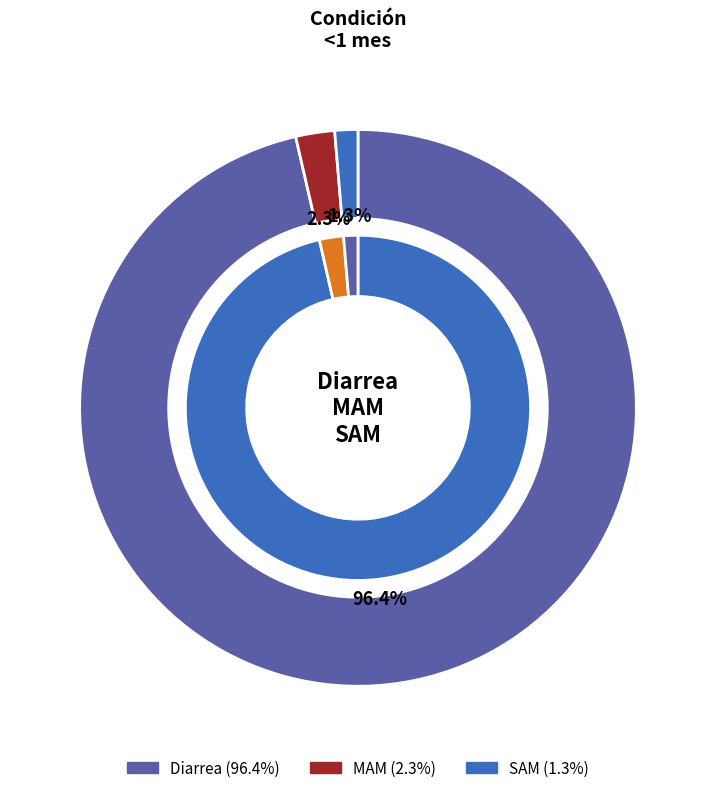

To the nearest percent, what is the combined percentage of Diarrea and MAM?

99%